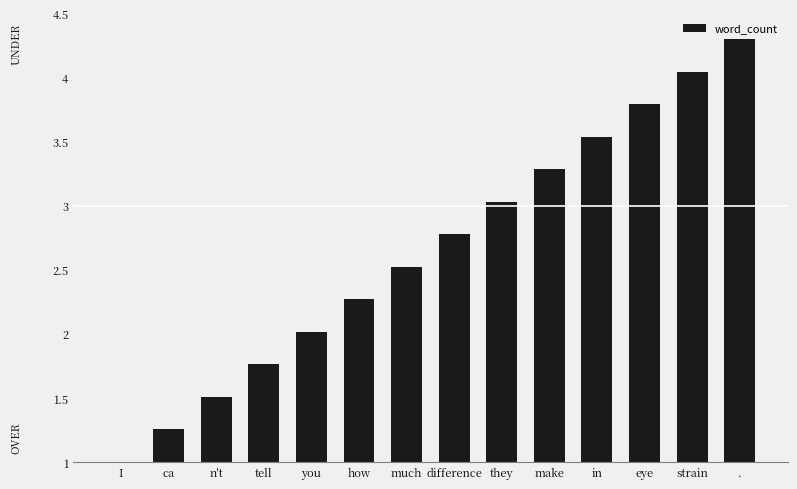

Are the bars grouped side by side (vs. stacked)?

No